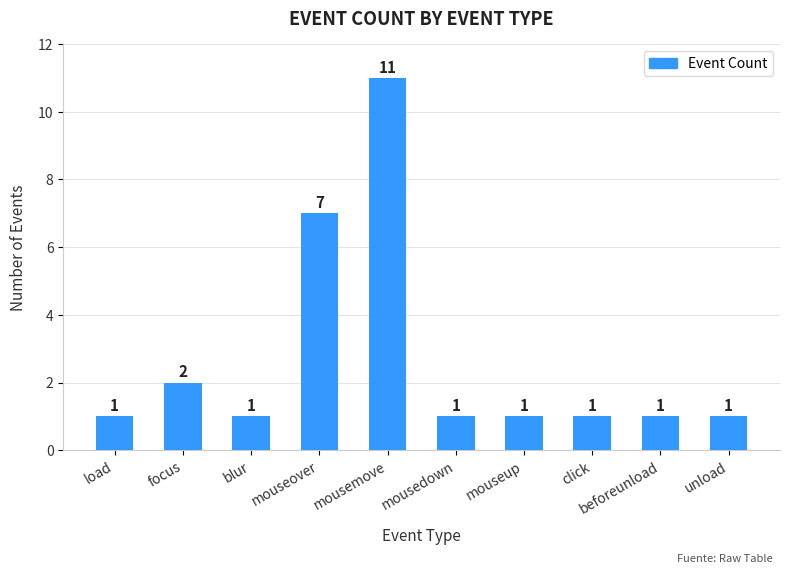

Reading left to right, list all the values displayed in this chart.

1	2	1	7	11	1	1	1	1	1